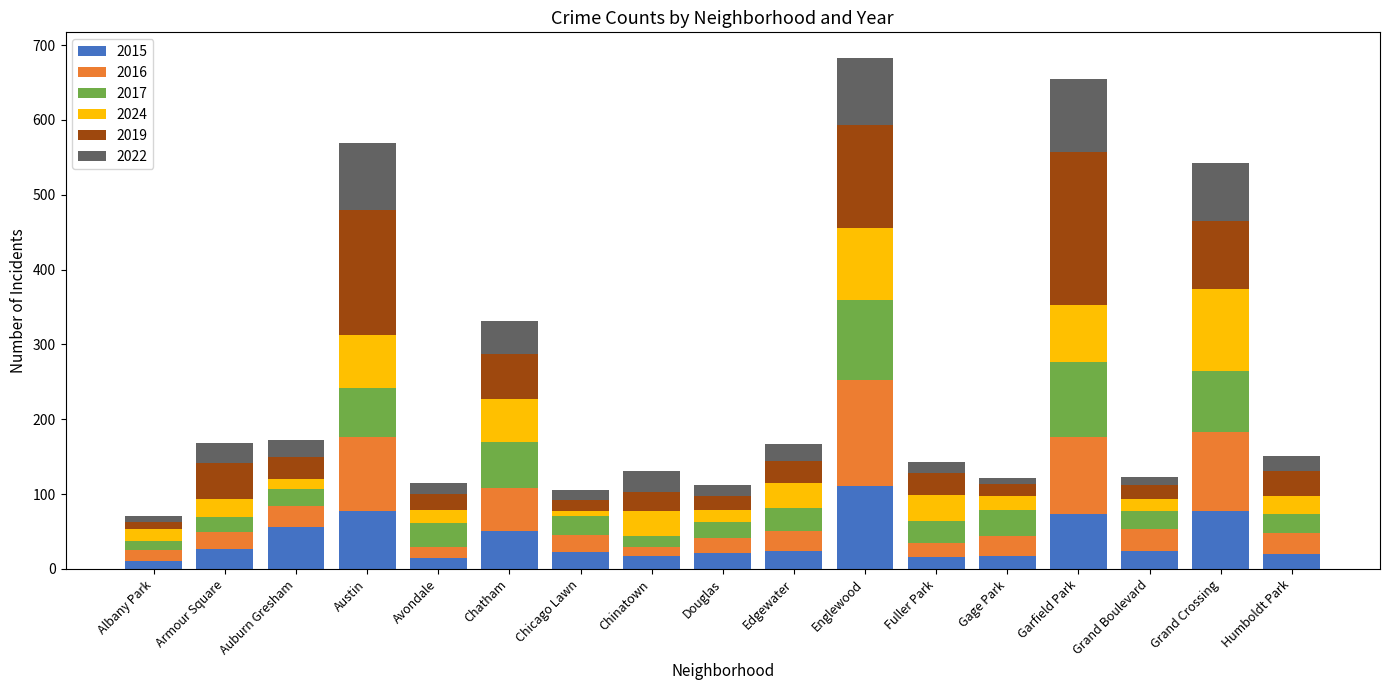

At which label does 2015 reach its peak?

Englewood